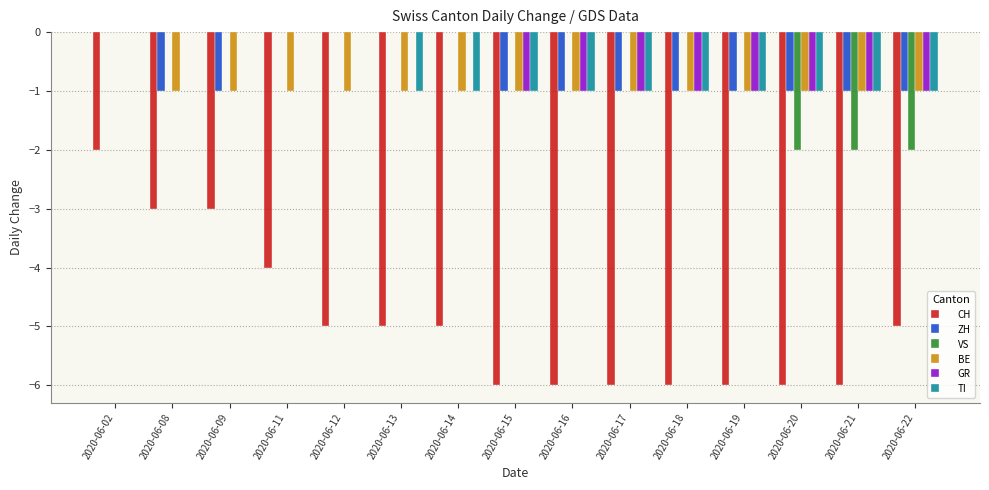

What is the sum of all CH values?

-74